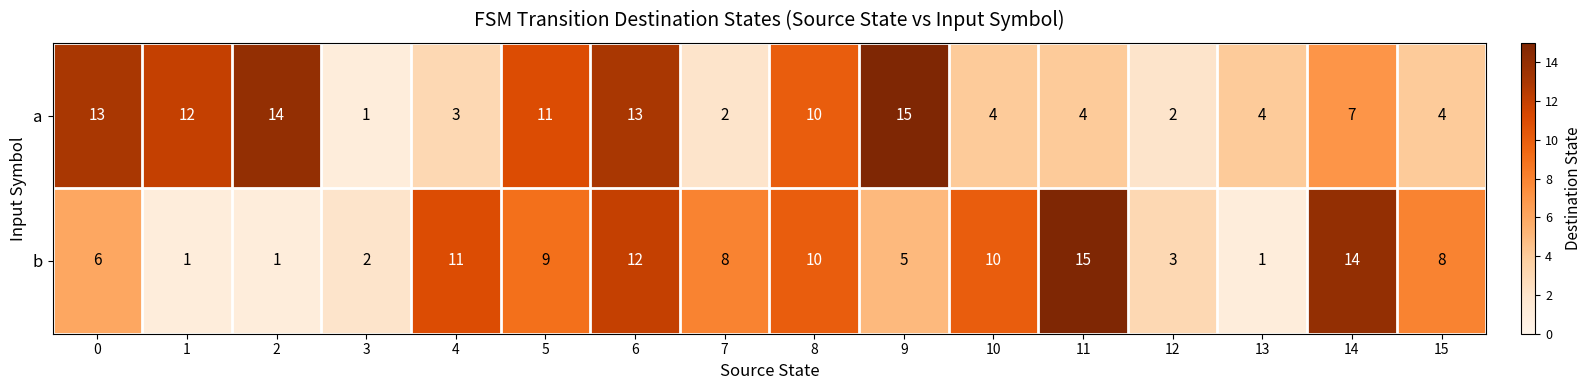

What is the highest value of the b series?

15